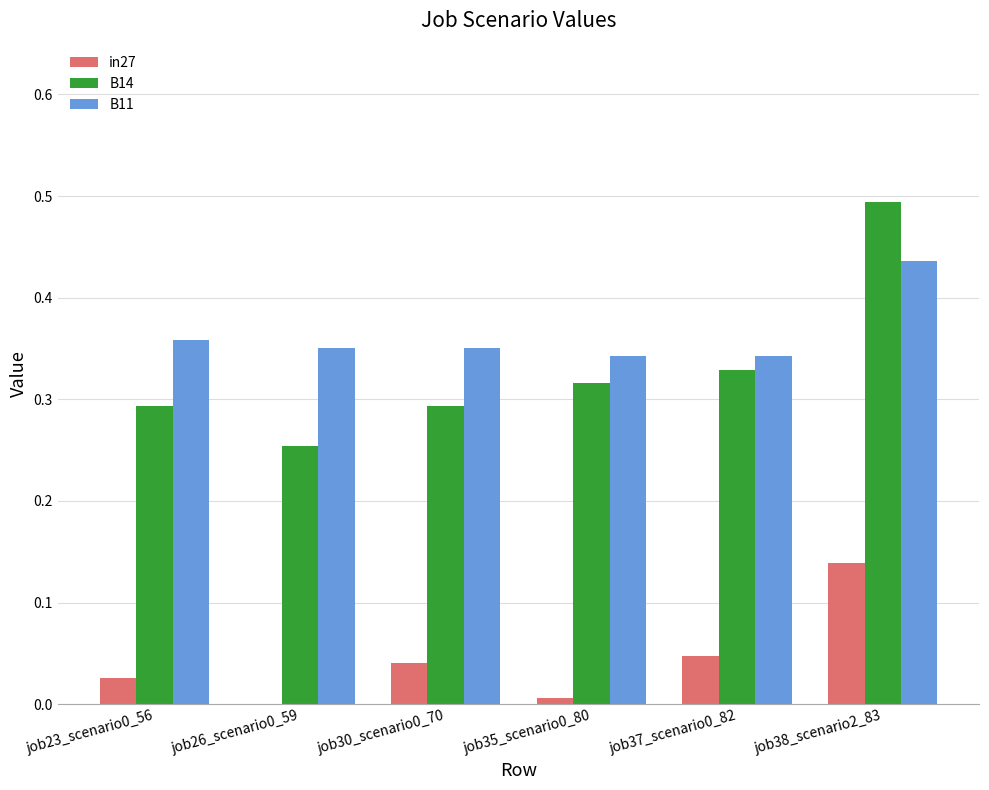

Is the value of in27 at job26_scenario0_59 greater than the value of B14 at job35_scenario0_80?

No